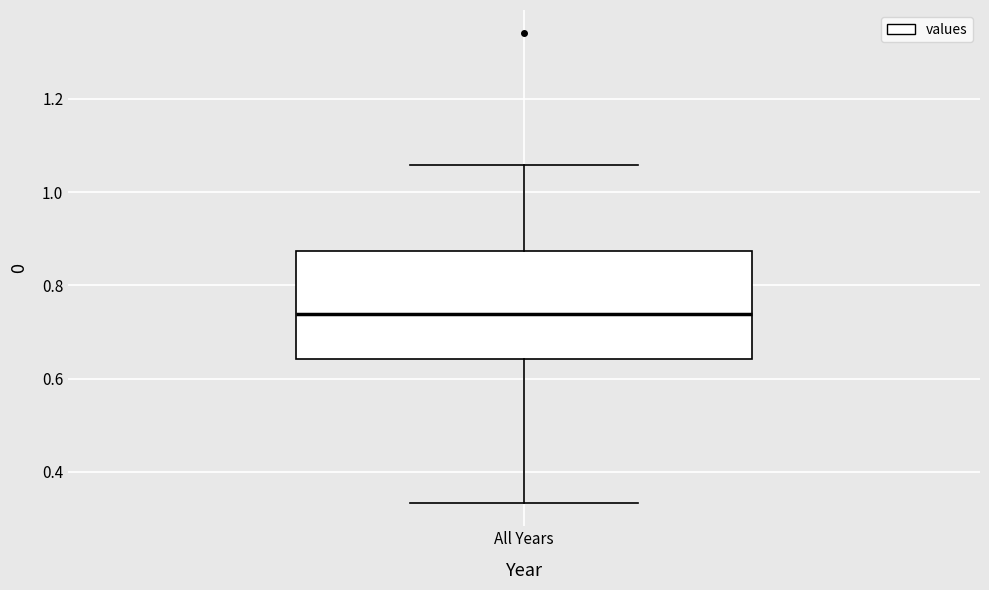

Transcribe this box plot: give where the median line is, the range the box spans, and where the two whiskers end, as read against the y-axis. The values are not printed on the chart, so give them approximately, as read against the axis.

median 0.74, box 0.64 to 0.88, whiskers 0.34 to 1.06